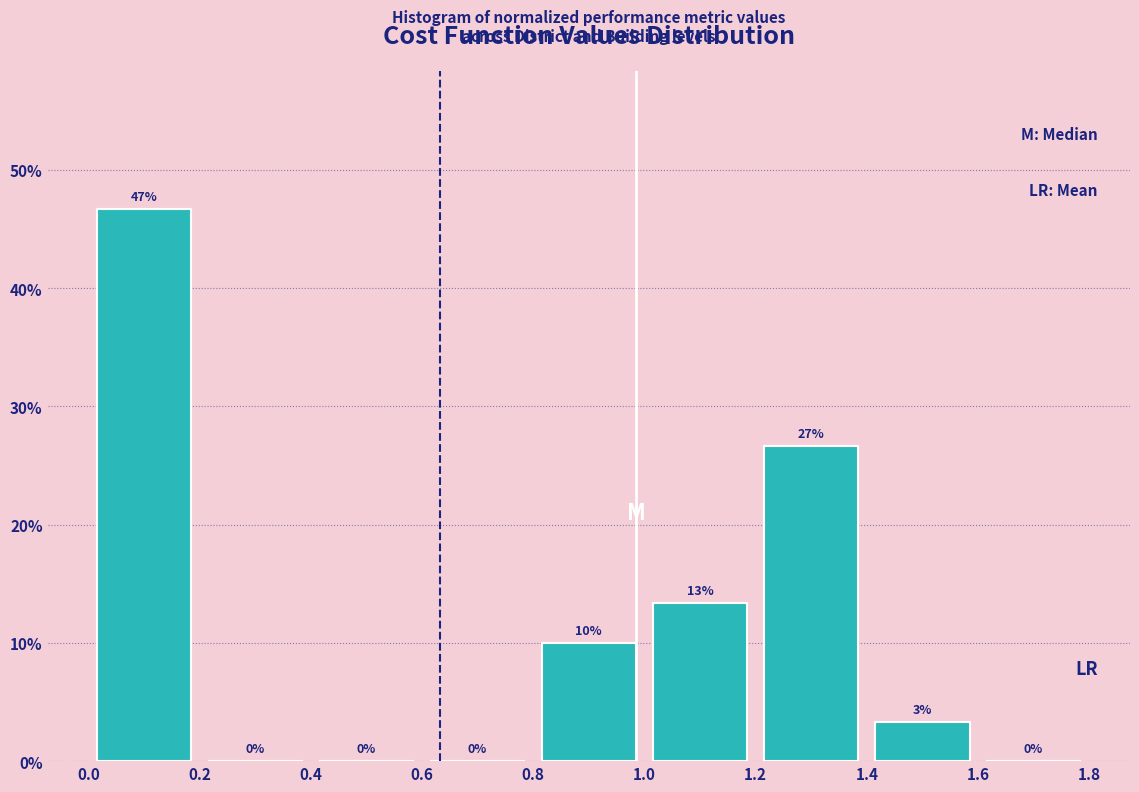

Over which range of the x-axis is the bar tallest?

0.0 to 0.2